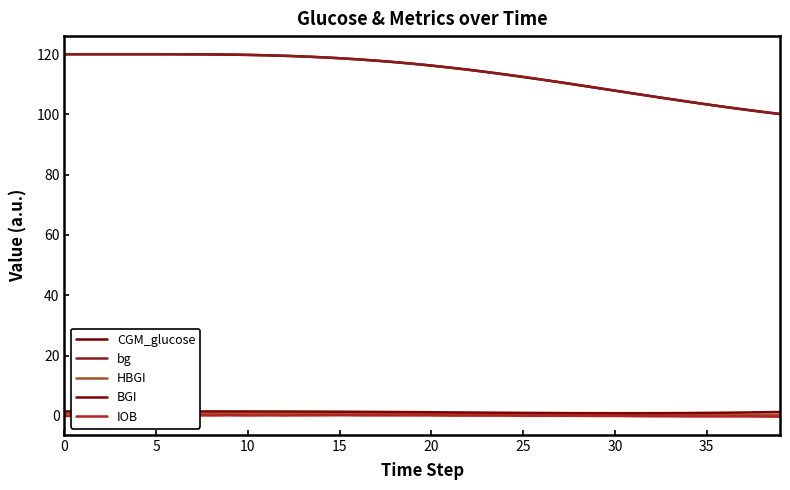

What is the minimum value shown in the chart?

-0.3